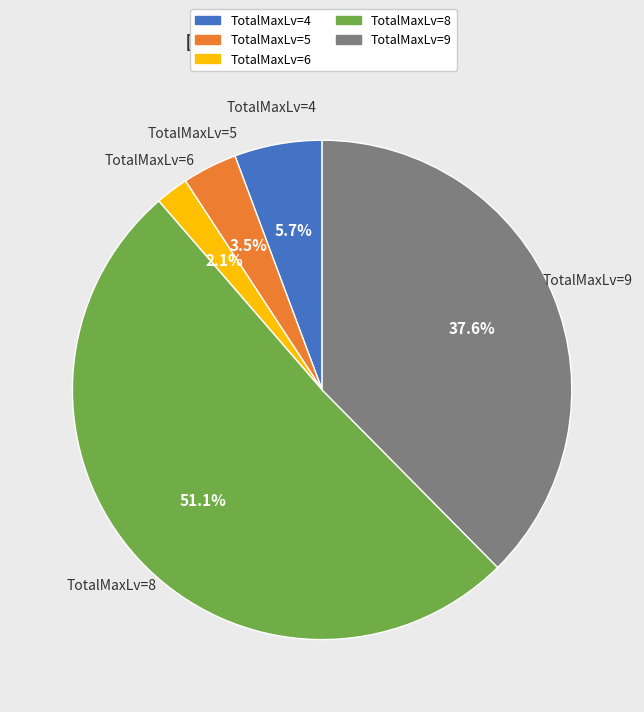

Rank the categories by value from lowest to highest.

TotalMaxLv=6, TotalMaxLv=5, TotalMaxLv=4, TotalMaxLv=9, TotalMaxLv=8